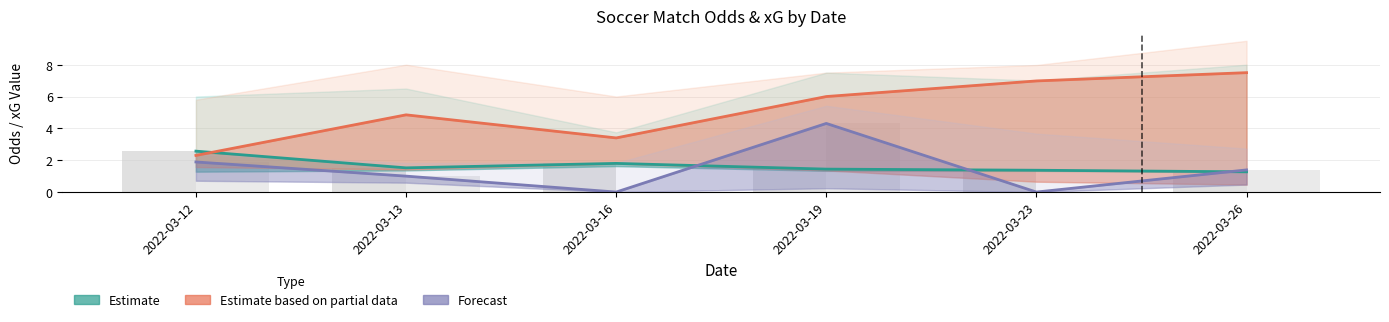

What is the value of the Estimate (FT_Odds_H) bar at the 2nd from the left?

1.5